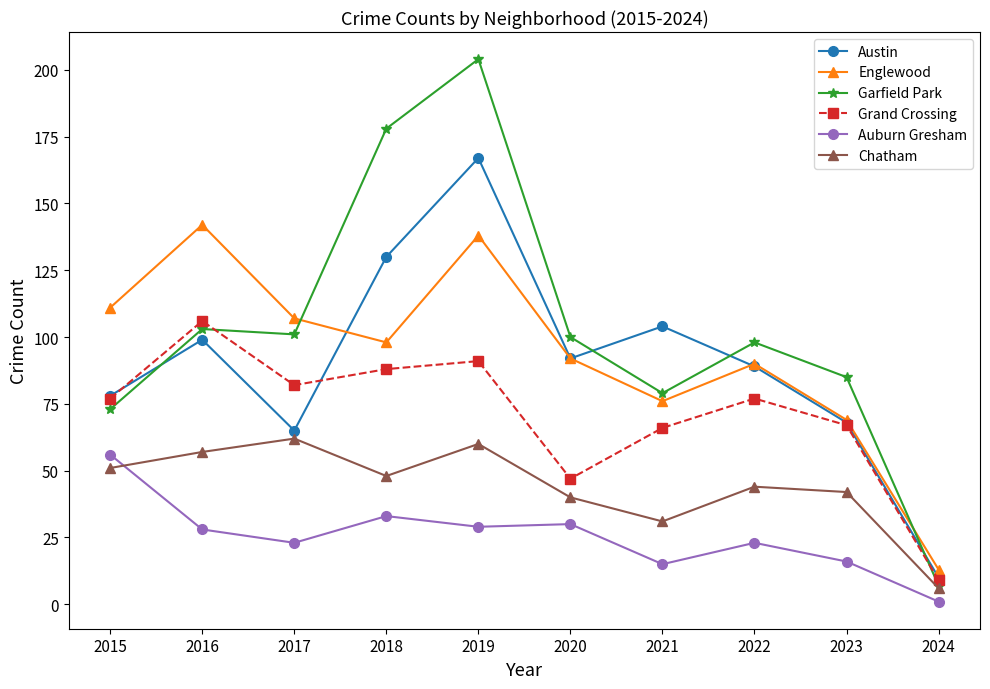

True or false: Garfield Park has more than 0 points higher than both neighbors.

True